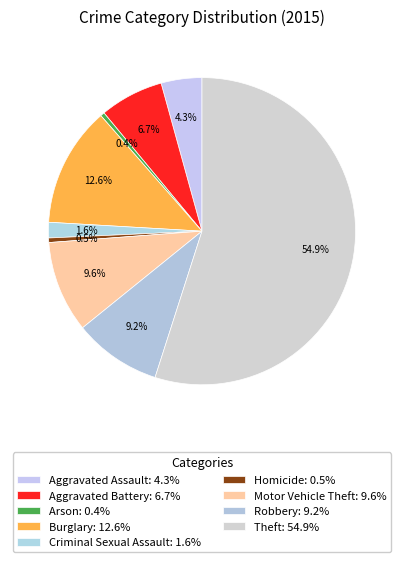

Is it true that Burglary is 24% of the pie?

False